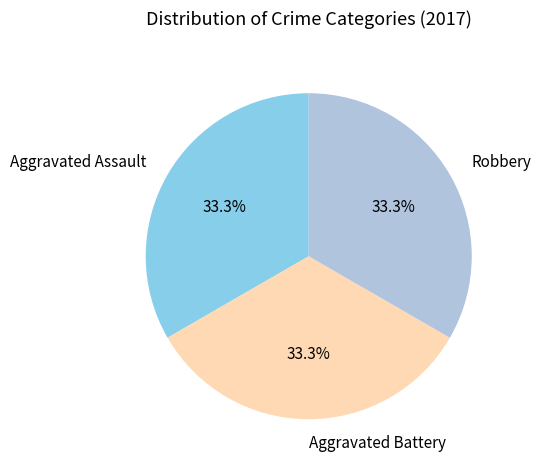

How many segments does this pie chart have?

3